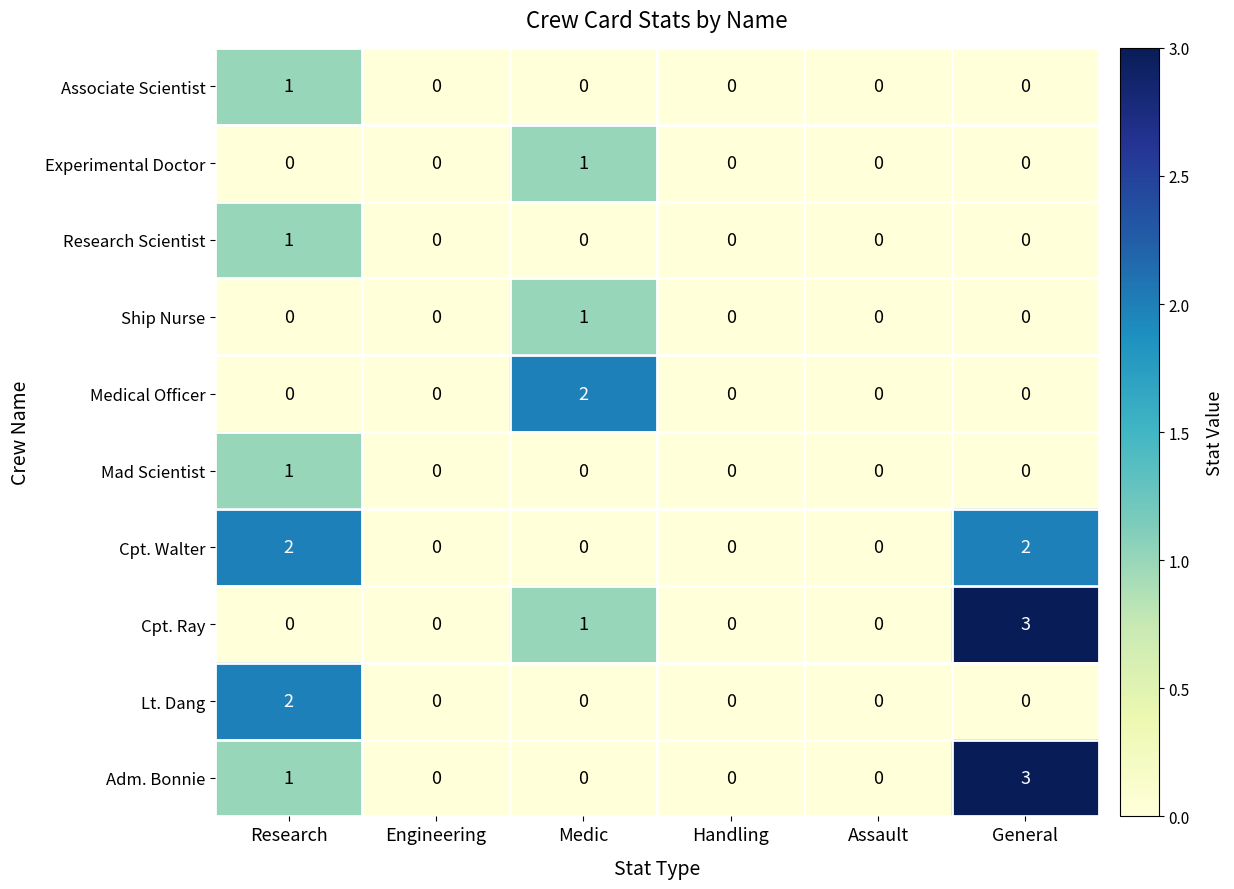

How many data points in Experimental Doctor are above 0?

1